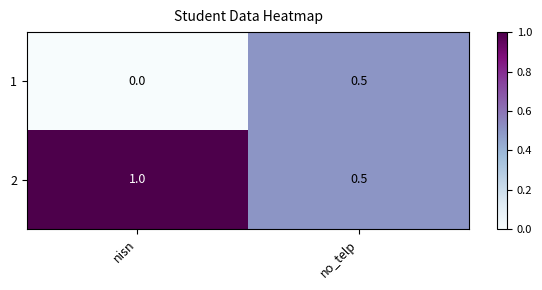

At which category does the chart reach its peak across all series?

nisn